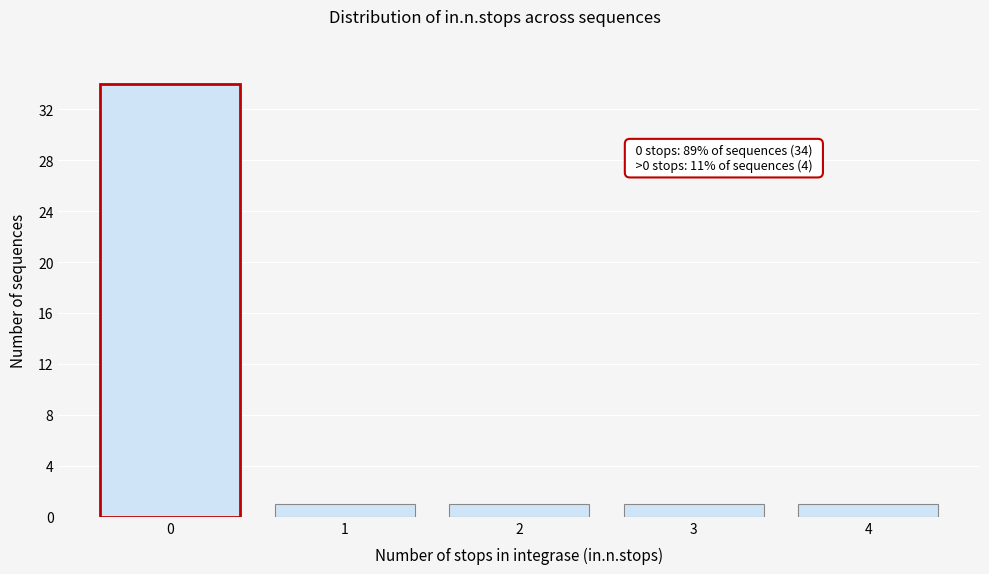

Reading left to right, transcribe all the data shown in this chart.

34	1	1	1	1